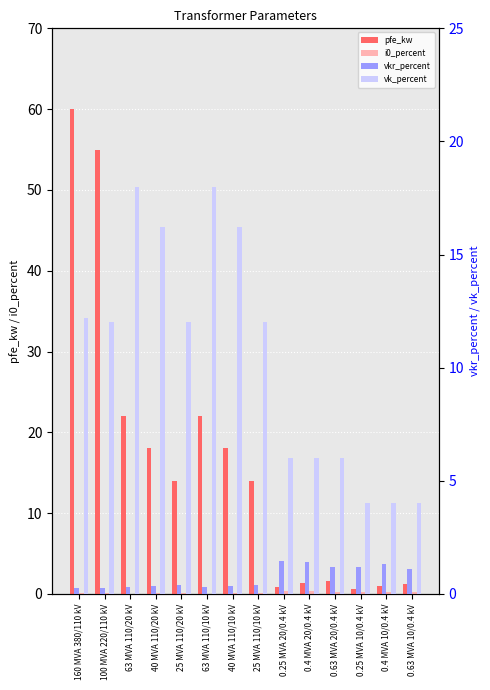

What is the value of the pfe_kw bar at the 12th from the left?

0.6